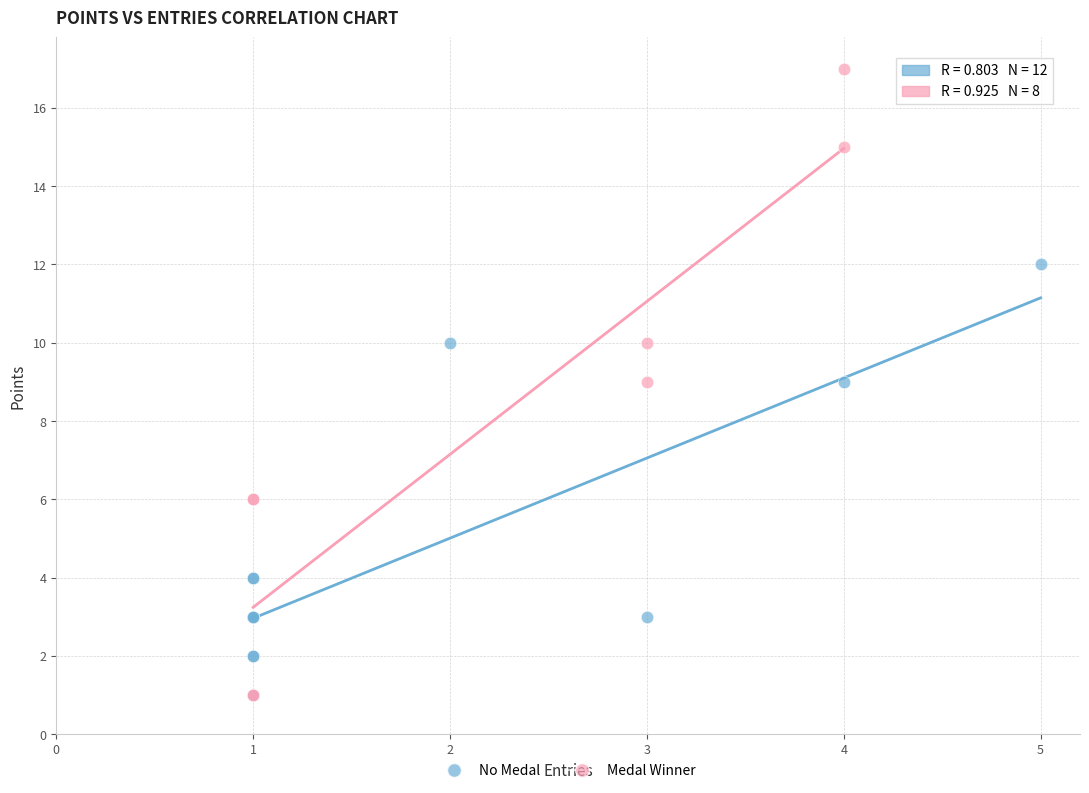

Which series has the largest Y range (max minus min)?

Medal Winner